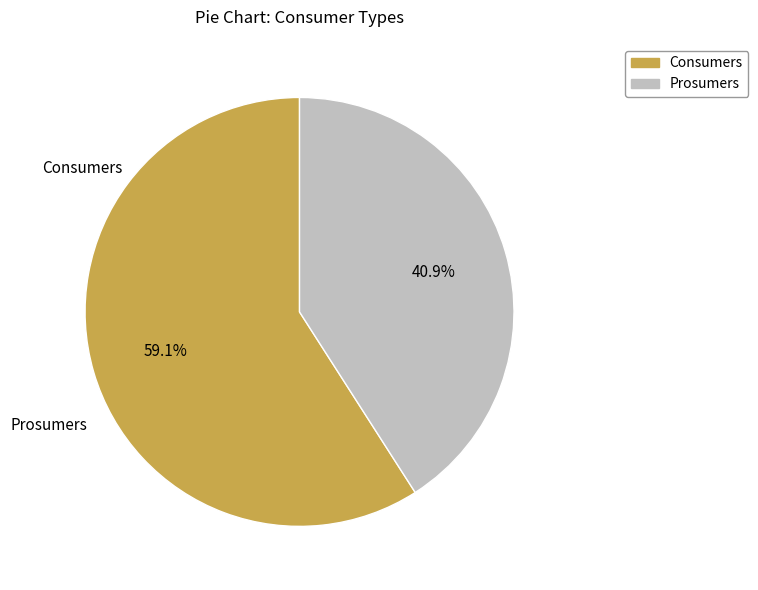

Is it true that Prosumers is 26% of the pie?

False